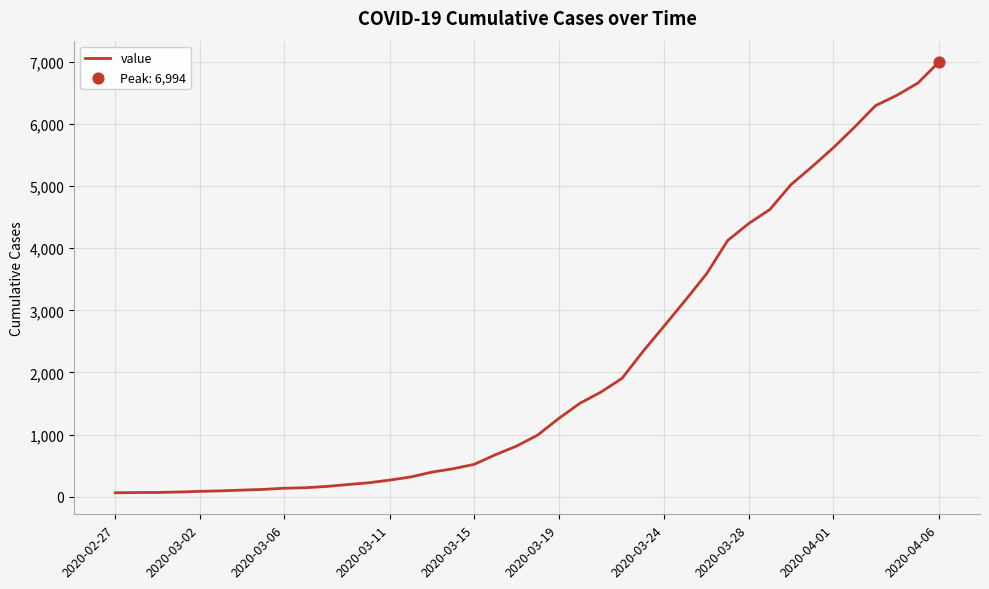

What is the maximum value shown in the chart?

6994